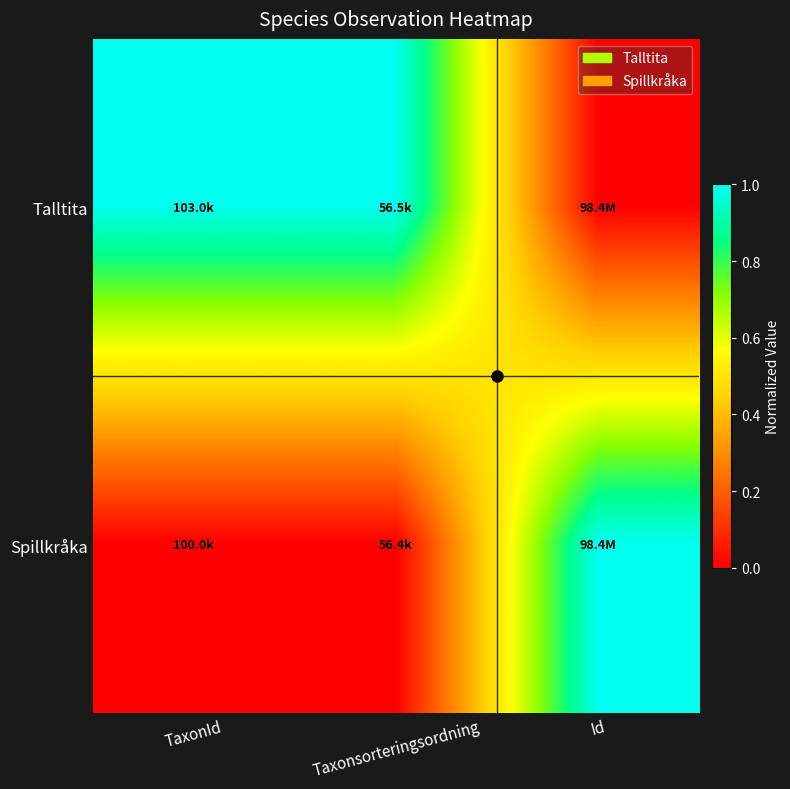

Rank the series at TaxonId from highest to lowest value.

Talltita, Spillkråka